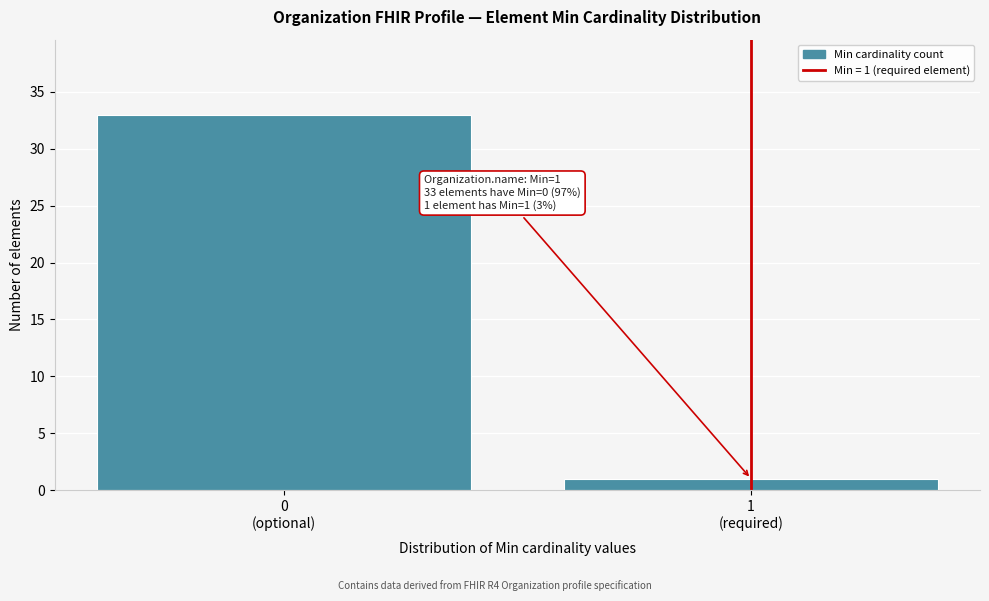

Reading left to right, extract all data points from this chart.

33	1